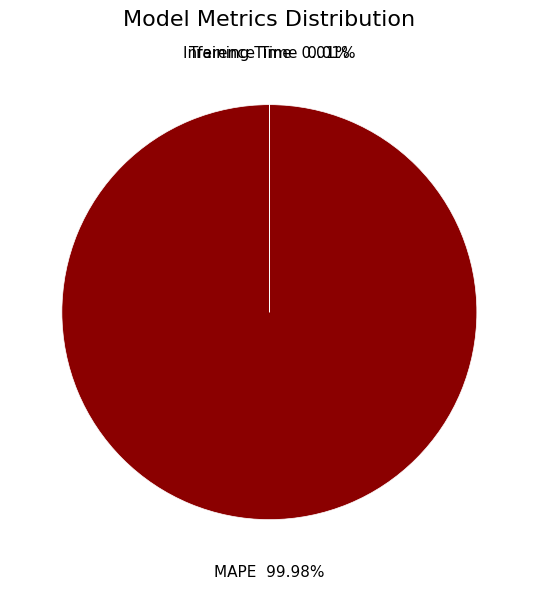

Is there any slice that represents more than half of the pie?

Yes